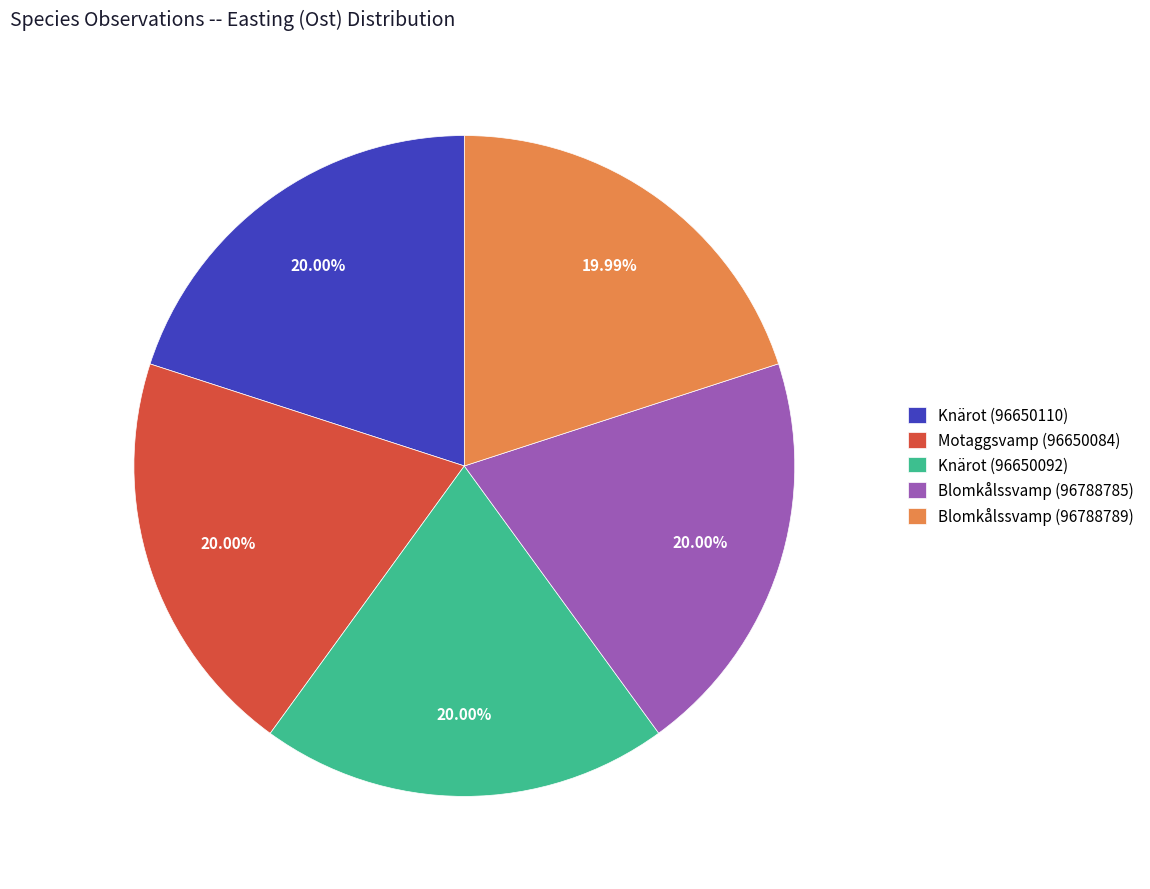

True or false: Blomkålssvamp (96788785) accounts for 20% of the total.

True